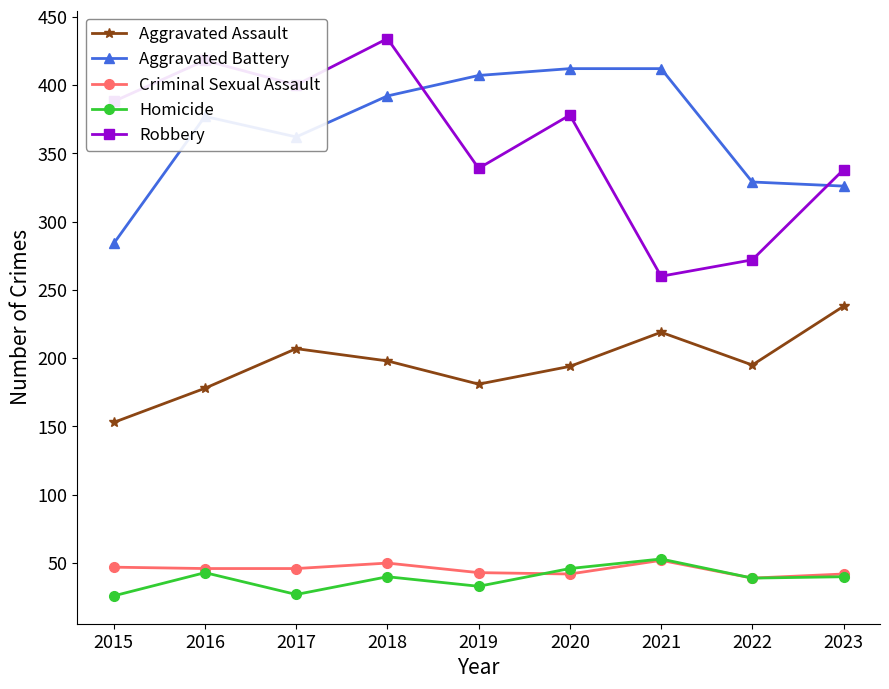

True or false: Homicide has a value of 27 at 2017.

True